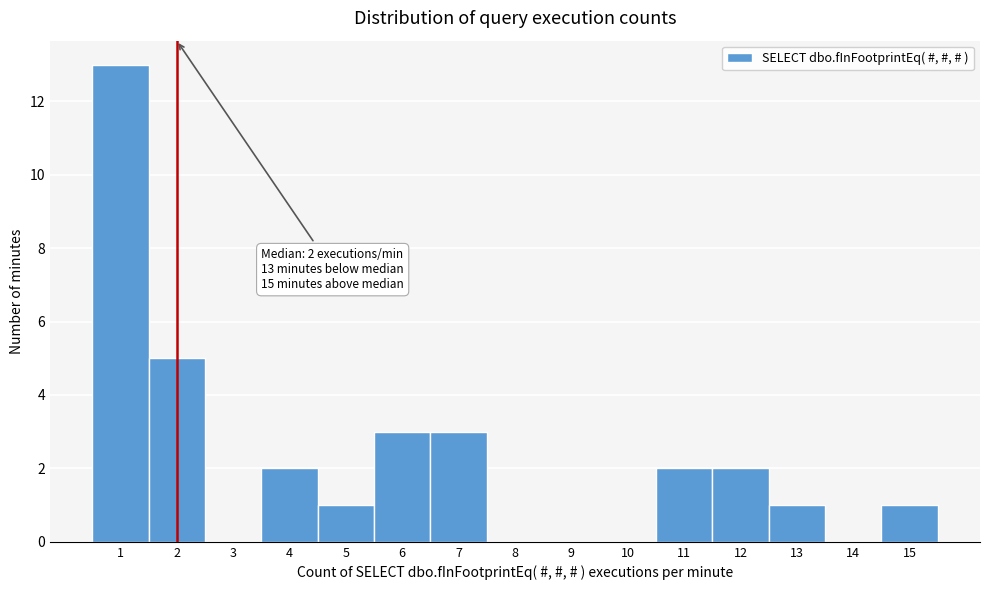

Which range on the x-axis has the tallest bar?

0.5 to 1.5